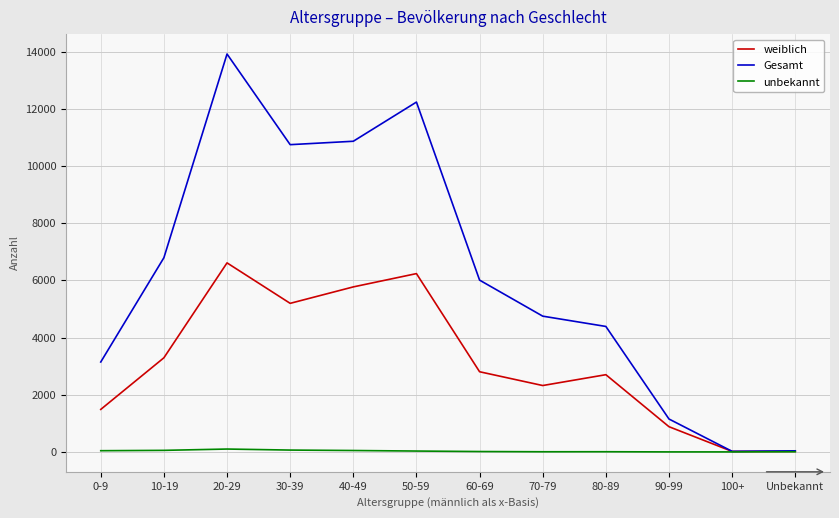

Which series has the widest spread of values?

Gesamt